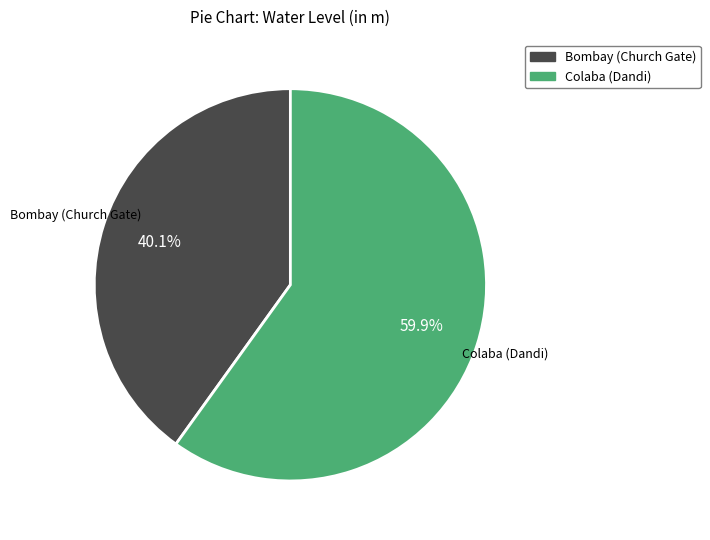

Is there a majority slice in this chart?

Yes